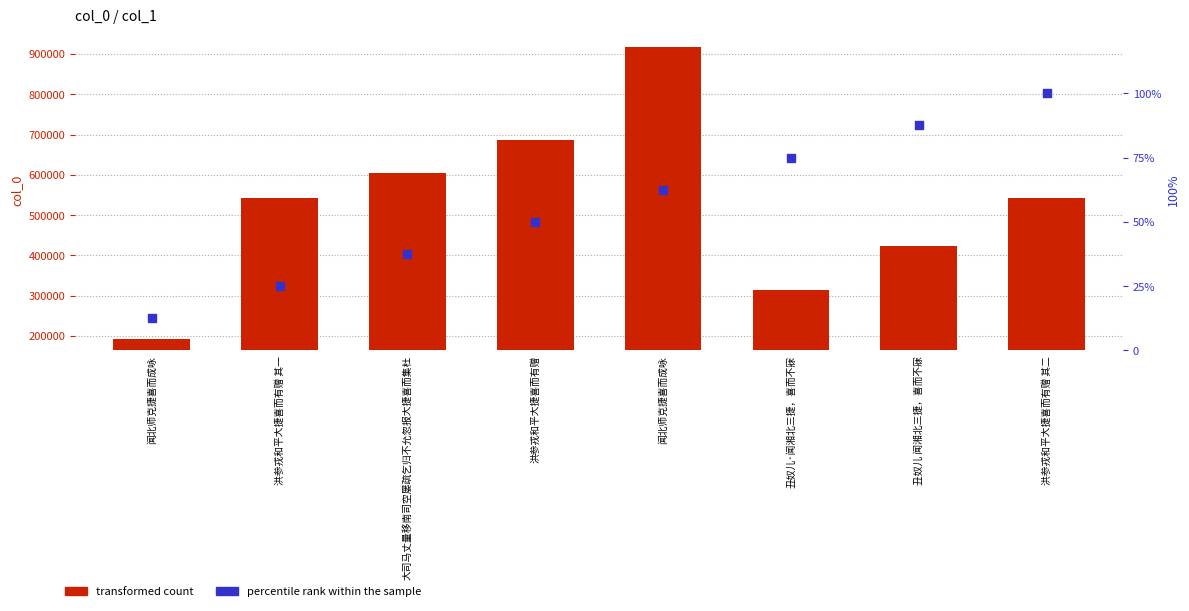

Which series contains the highest Y value?

transformed count